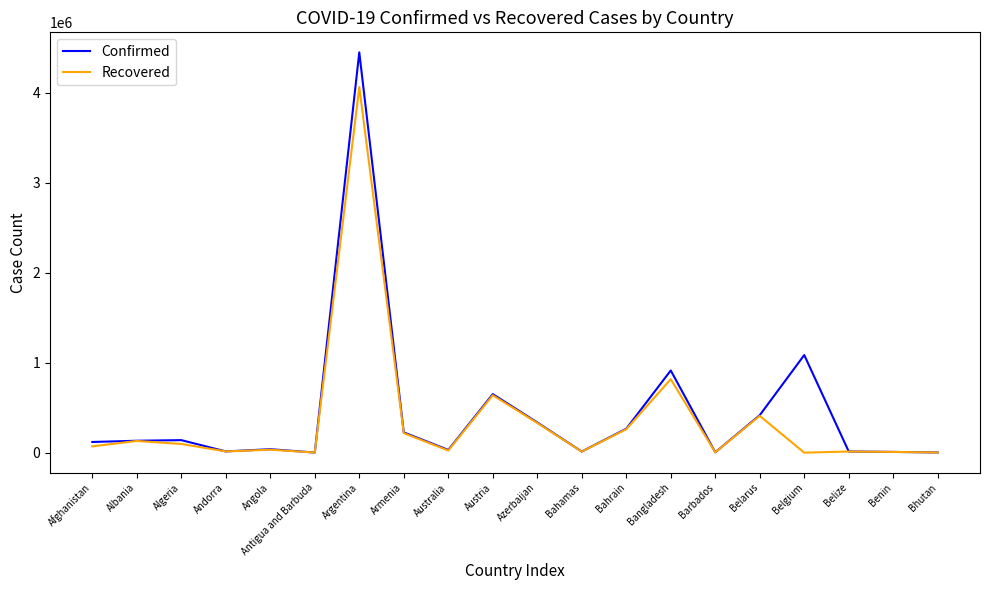

Rank the series by their maximum value, from lowest to highest.

Recovered, Confirmed